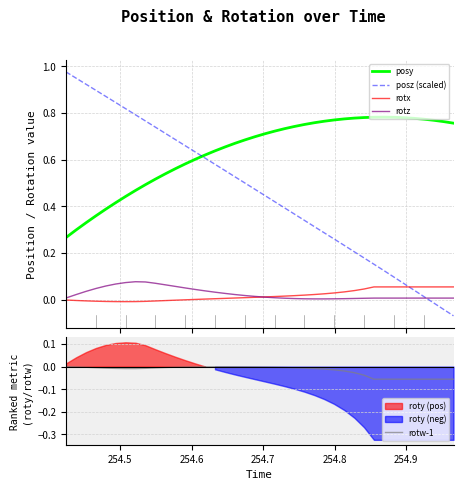

True or false: posy and rotz intersect in this chart.

False